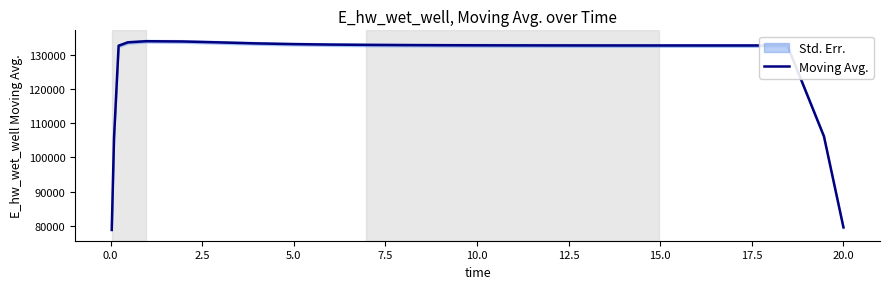

What is the highest value of the Moving Avg. series?

133912.9